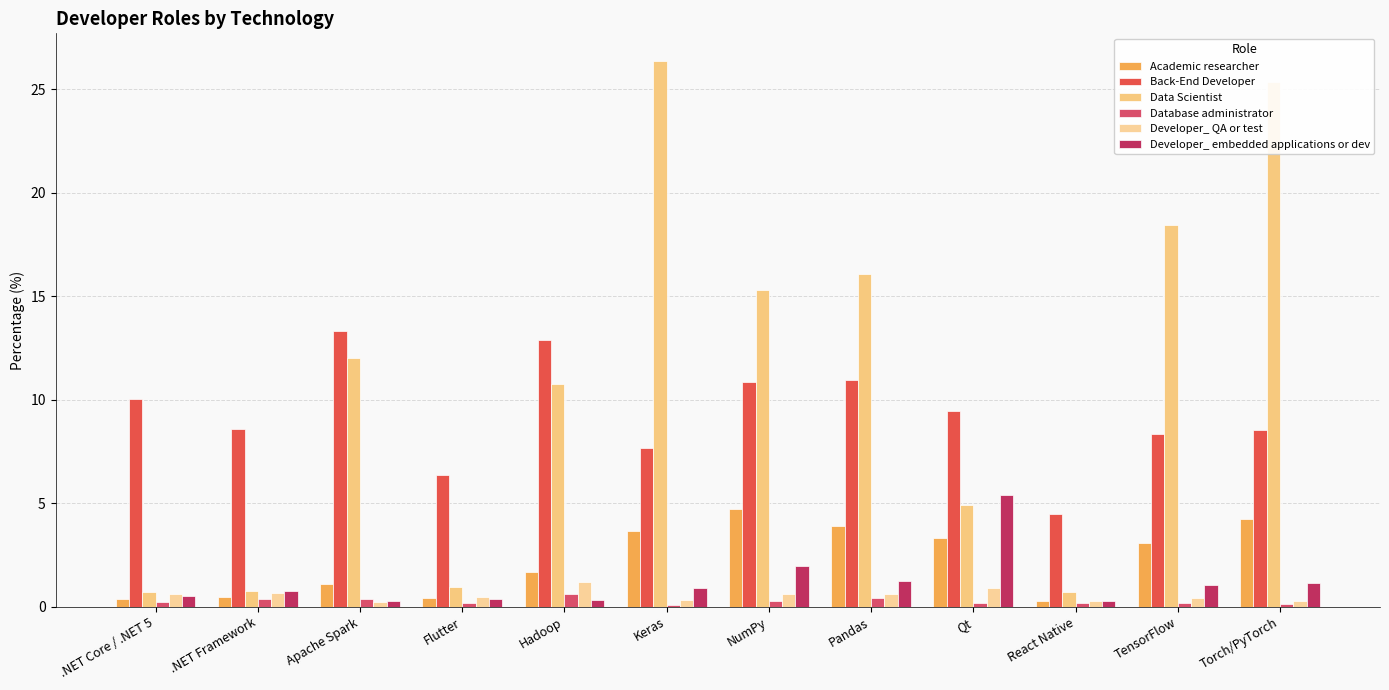

Is it true that Academic researcher equals 0.4 at Flutter?

True